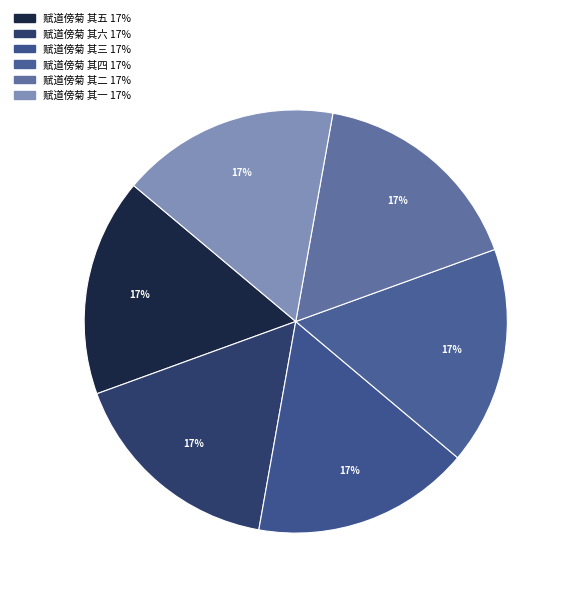

The 赋道傍菊 其五 slice represents 29% of the pie. True or false?

False